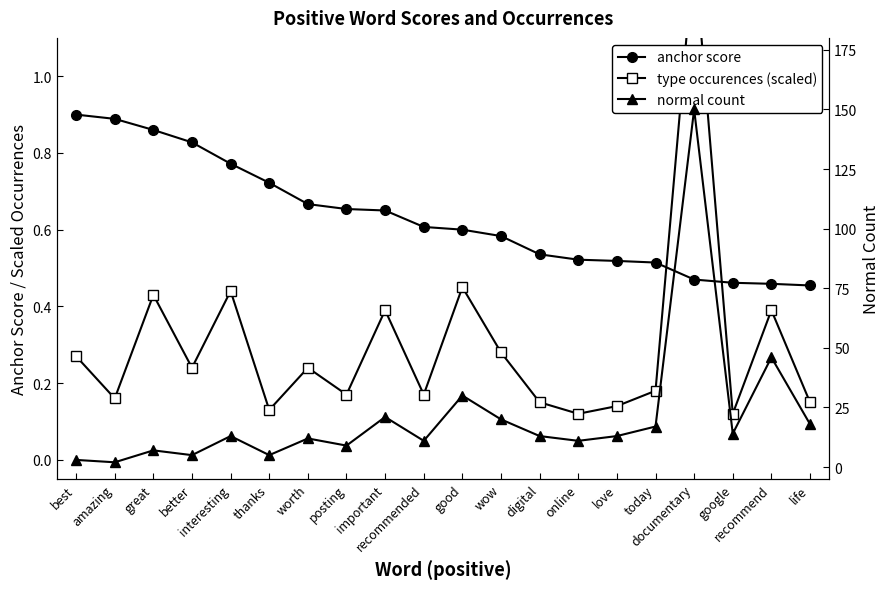

Between which two adjacent categories do type occurences (scaled) and anchor score first intersect?

today and documentary